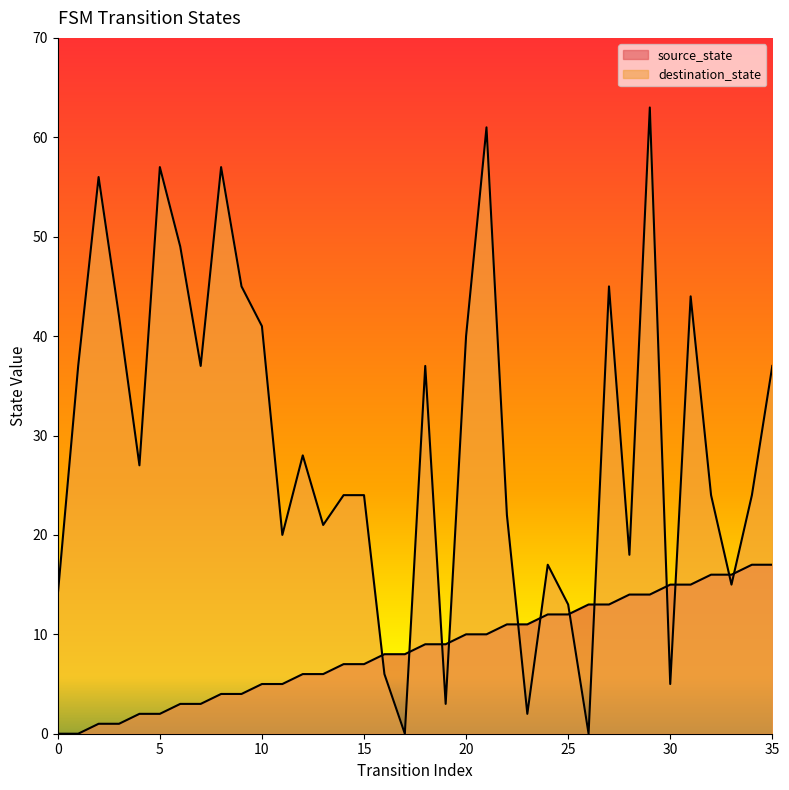

At which label does destination_state reach its peak?

29